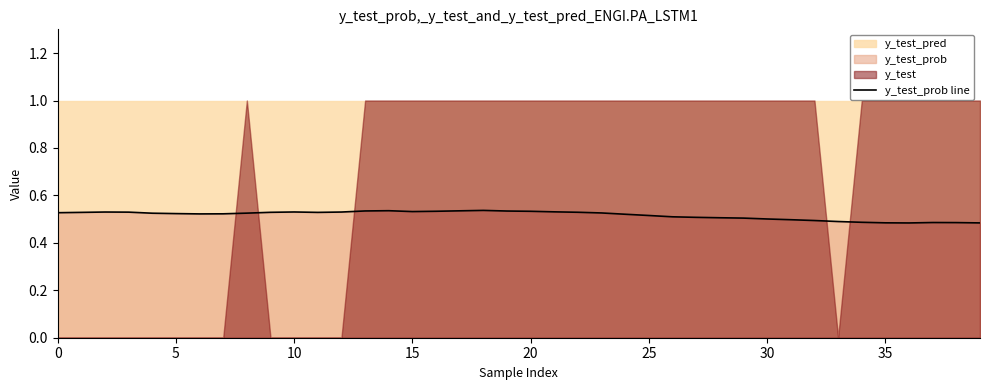

At which category does the chart reach its peak across all series?

18